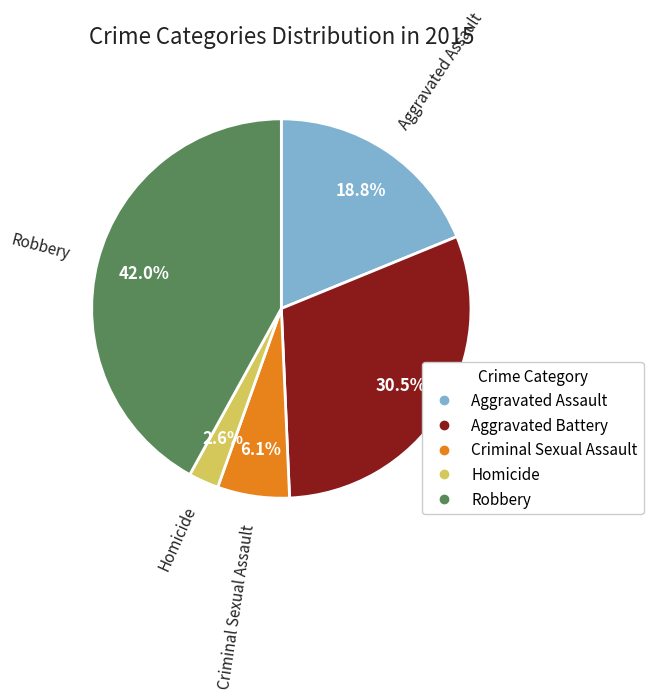

The Aggravated Assault slice represents 26% of the pie. True or false?

False